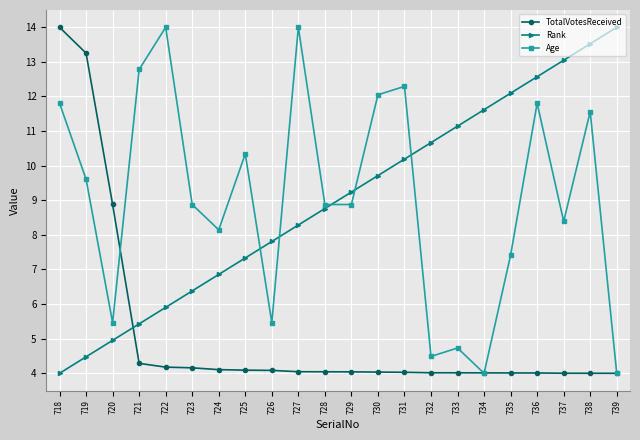

How many series are shown in this chart?

3